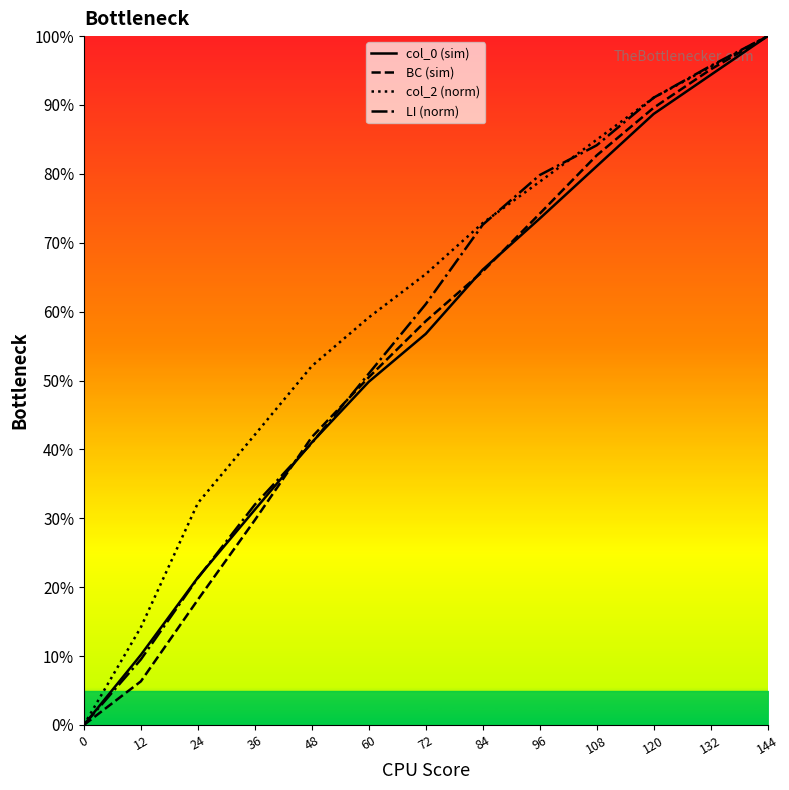

What are all the series names shown in the legend?

col_0 (sim), BC (sim), col_2 (norm), LI (norm)